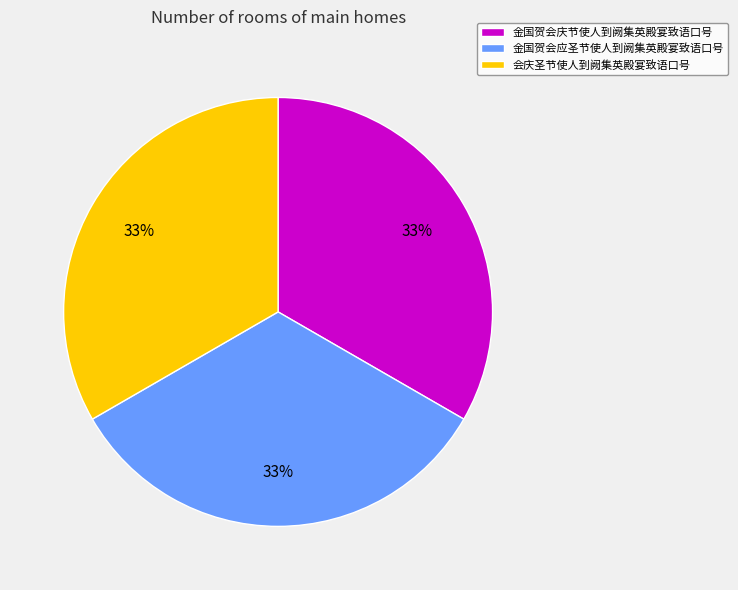

Is it true that 金国贺会庆节使人到阙集英殿宴致语口号 is 33% of the pie?

True